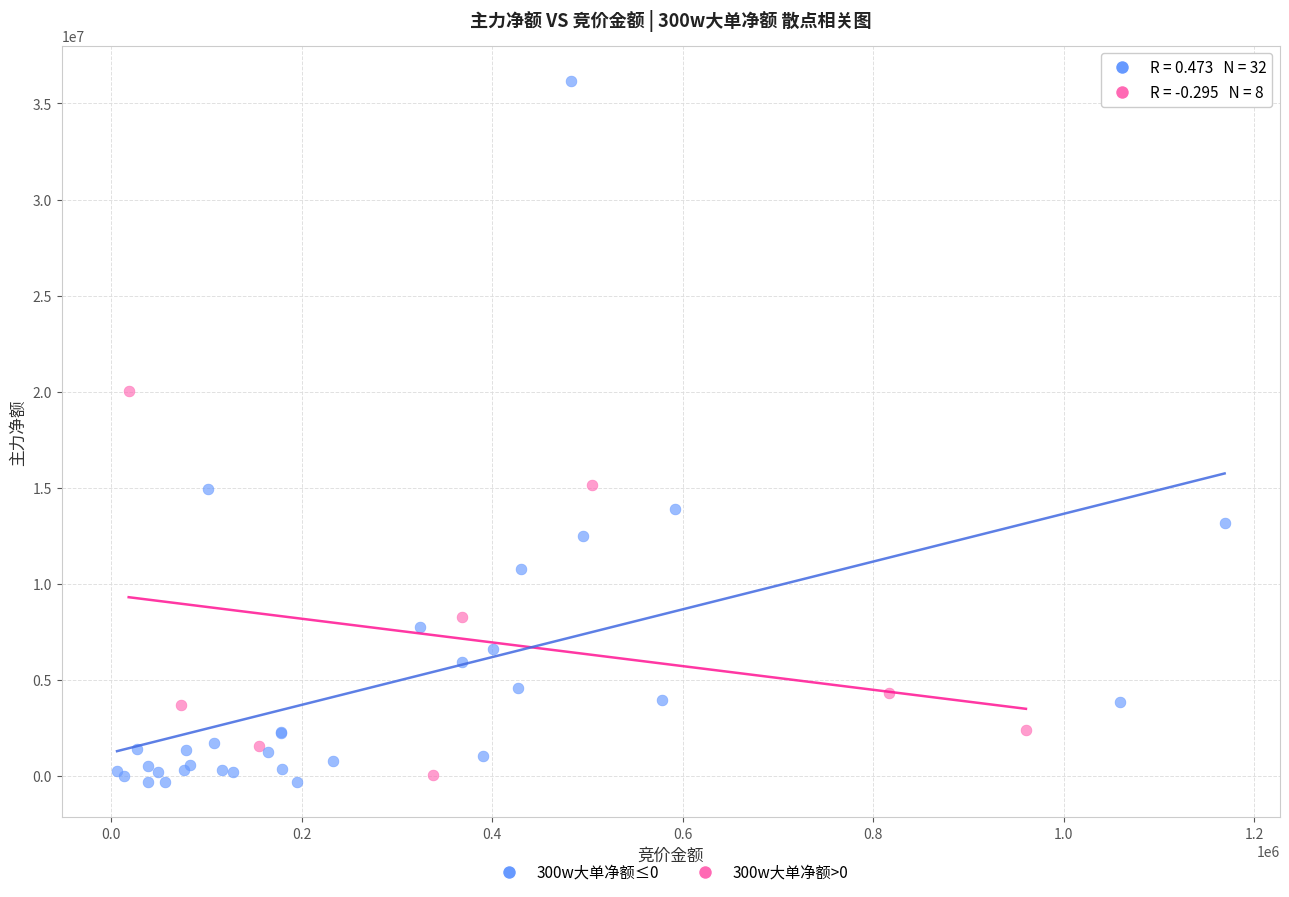

What are all the series names shown in the legend?

300w大单净额≤0, 300w大单净额>0